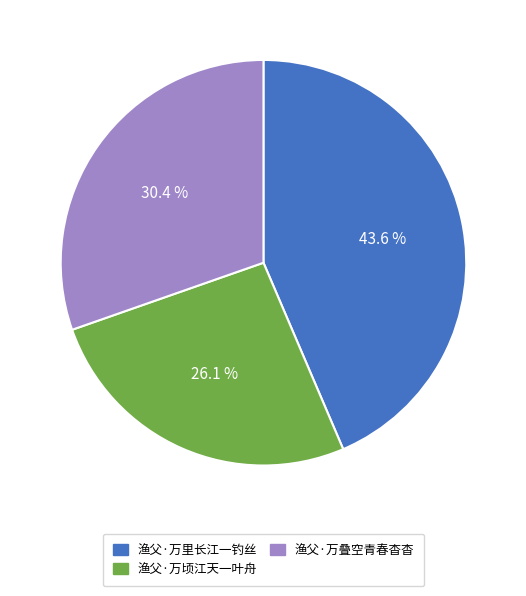

How much of the chart is everything except 渔父·万叠空青春杳杳?

69.6%